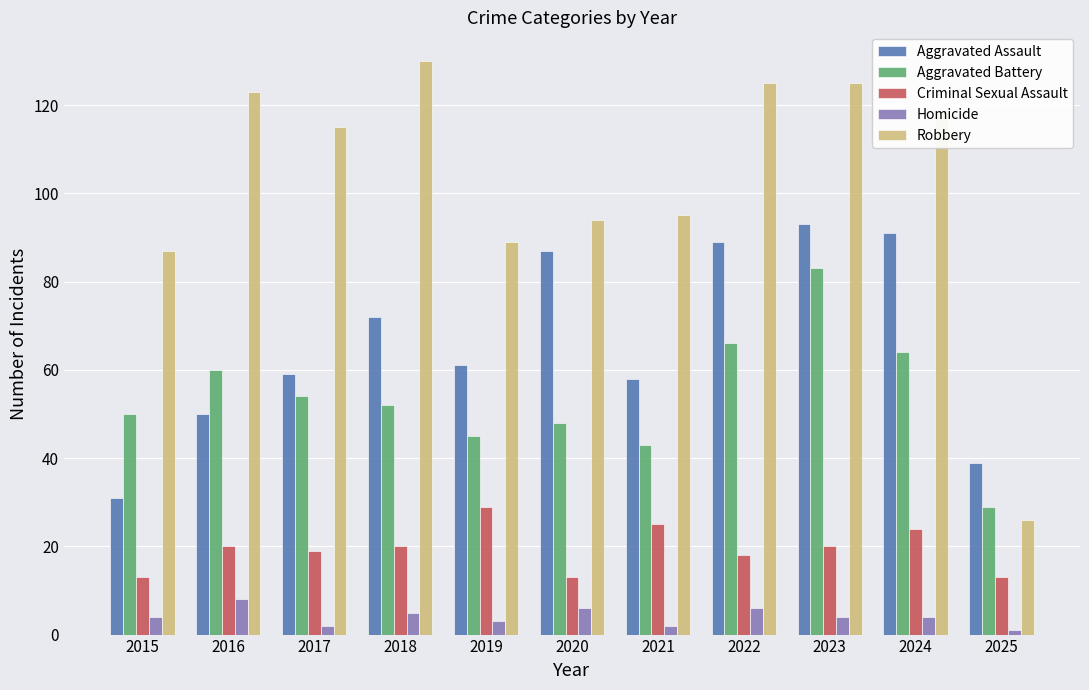

The value of Homicide at 2020 is 1. True or false?

False